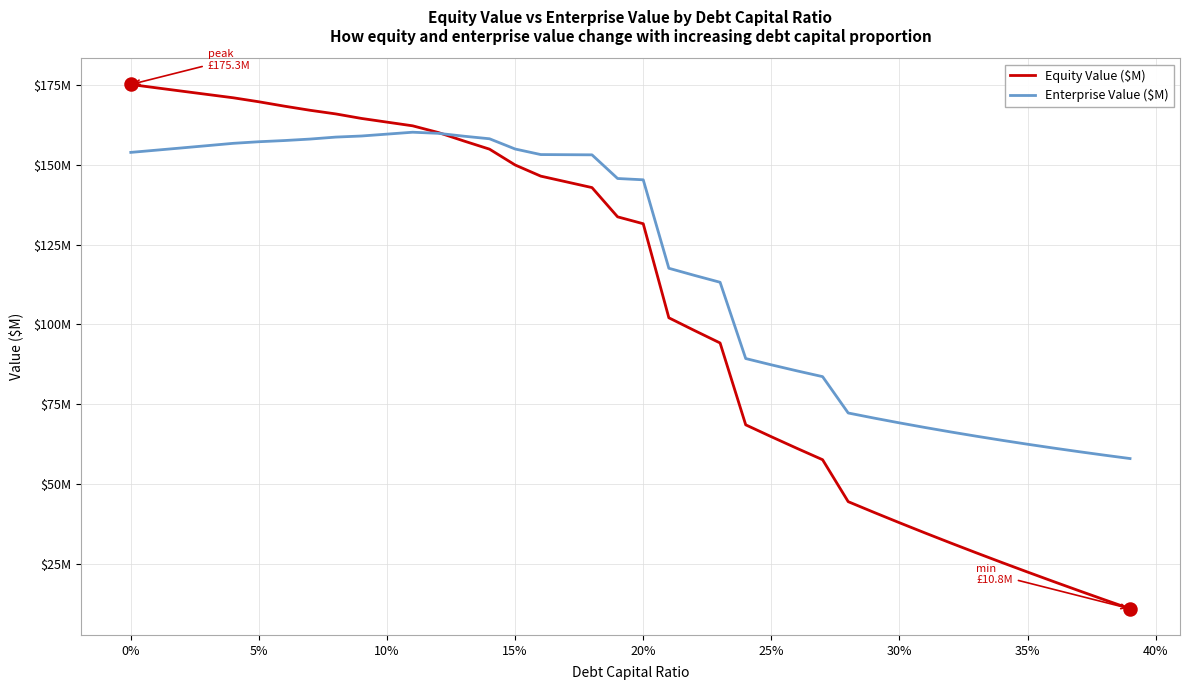

What are all the series names shown in the legend?

Equity Value ($M), Enterprise Value ($M)